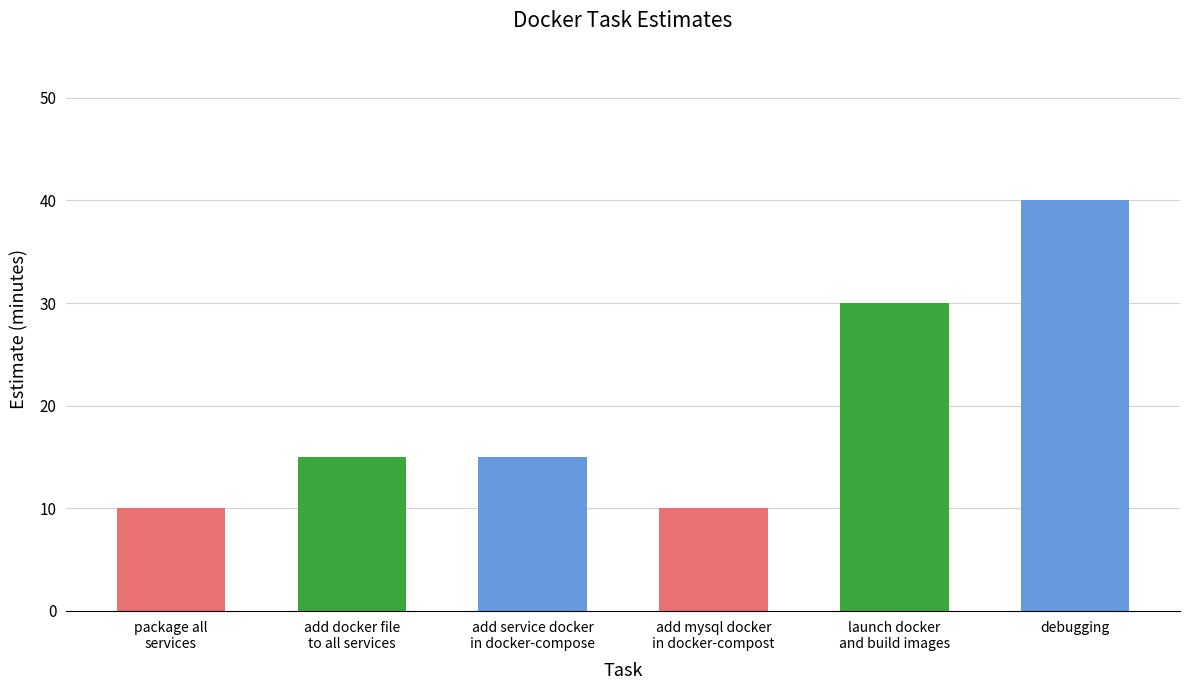

Reading left to right, list all the values displayed in this chart.

package all
services=10	add docker file
to all services=15	add service docker
in docker-compose=15	add mysql docker
in docker-compost=10	launch docker
and build images=30	debugging=40